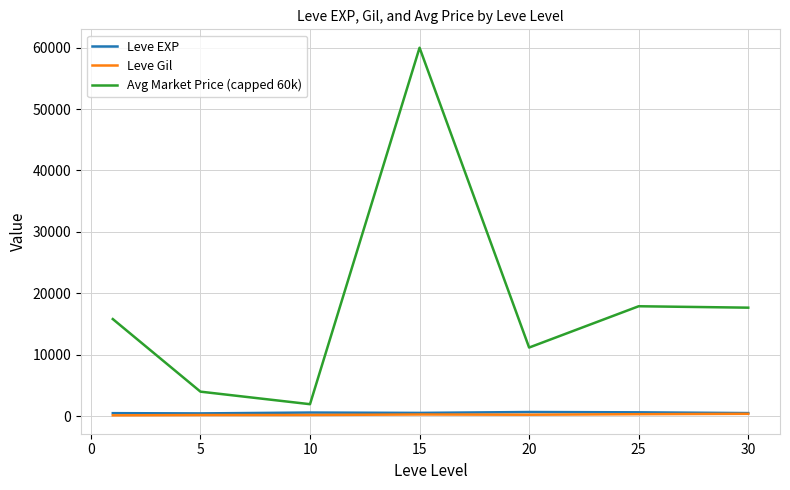

True or false: Leve EXP and Avg Market Price (capped 60k) intersect in this chart.

False